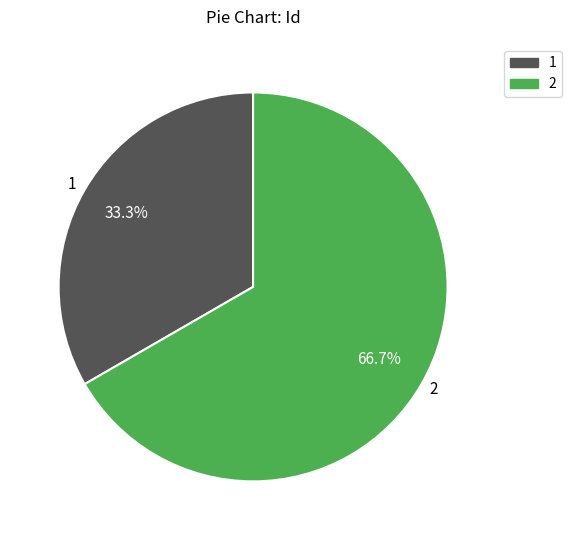

What portion of the pie excludes 1?

66.7%